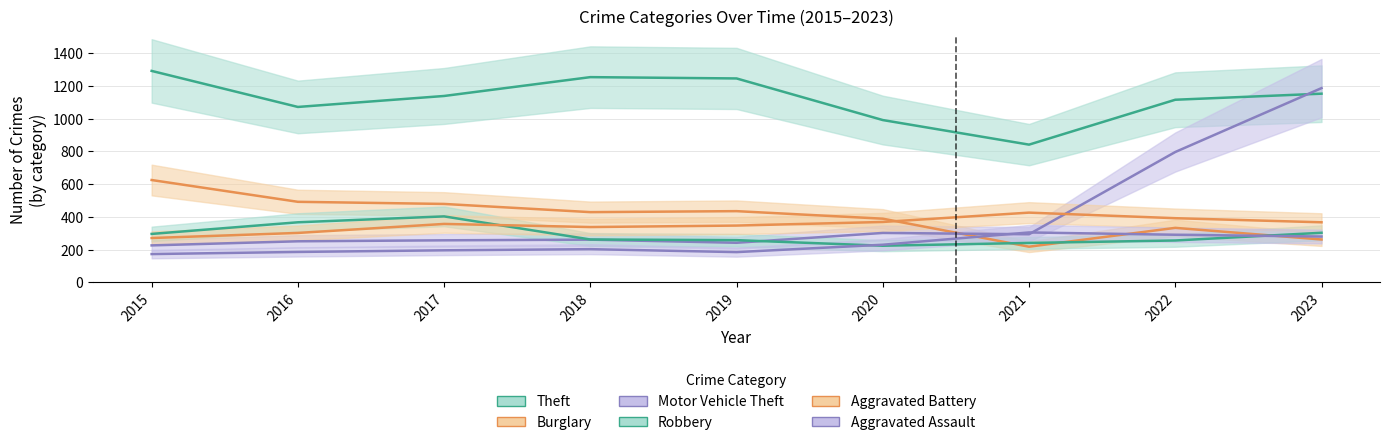

In Theft, how many points are higher than both neighbors (excluding endpoints)?

1